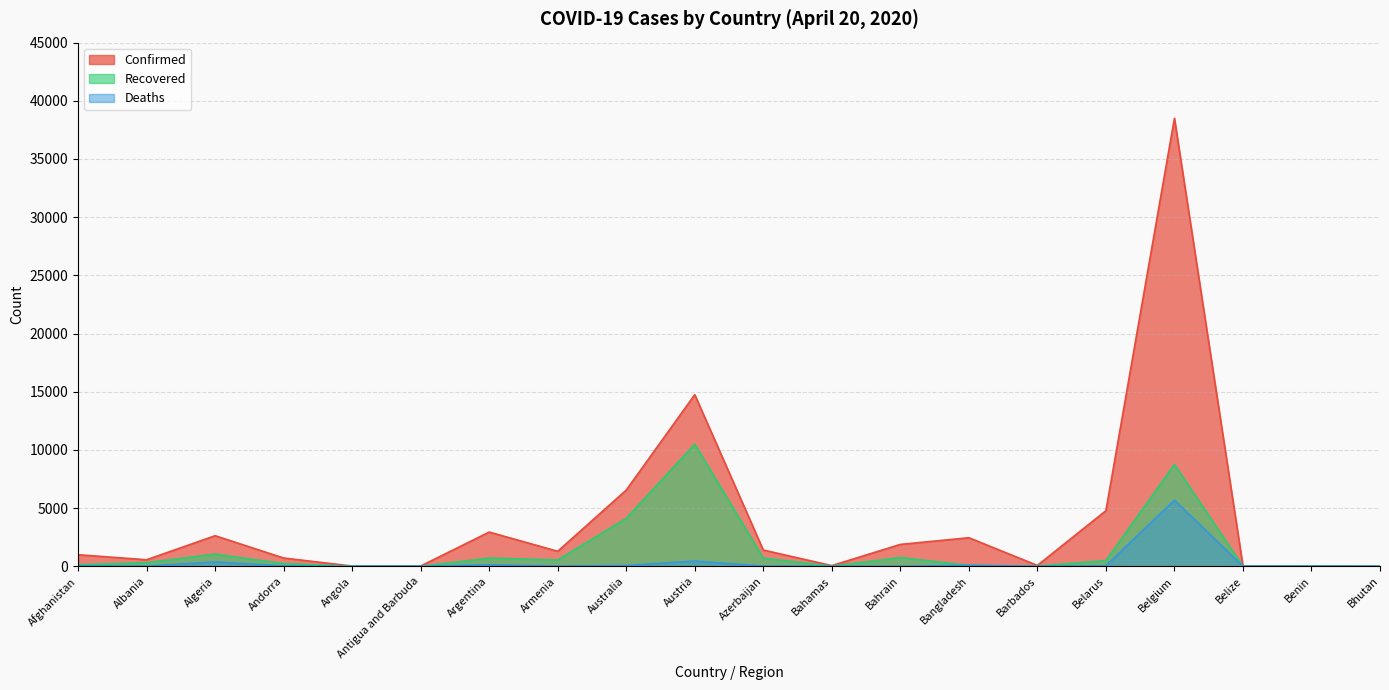

How many values in the Confirmed series exceed 1291?

9